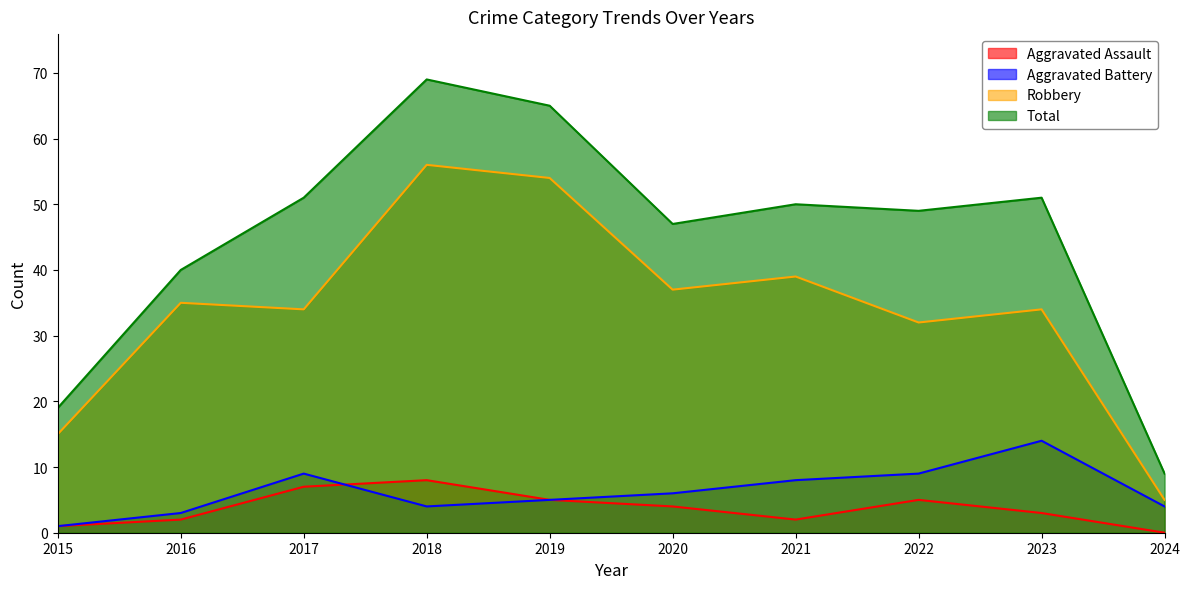

At which label does Total reach its peak?

2018